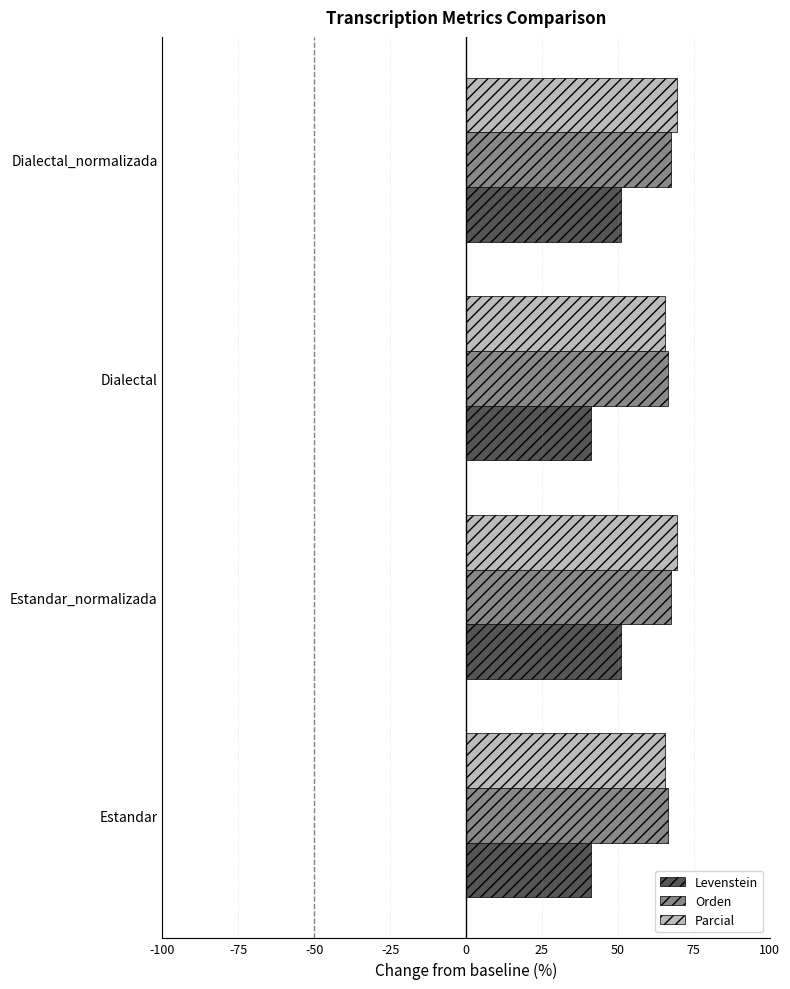

What is the difference between the highest and lowest values at Dialectal?

25.6